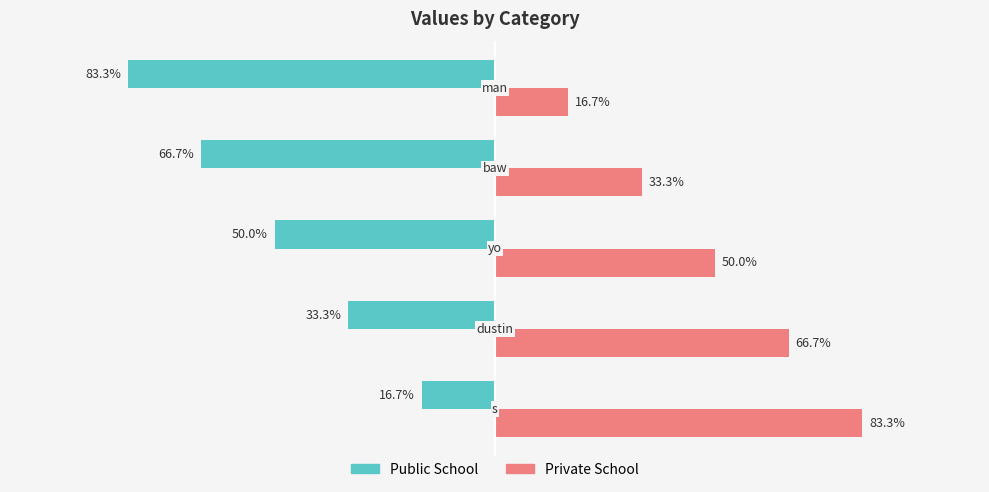

List the series in order of their peak value, lowest first.

Public School, Private School